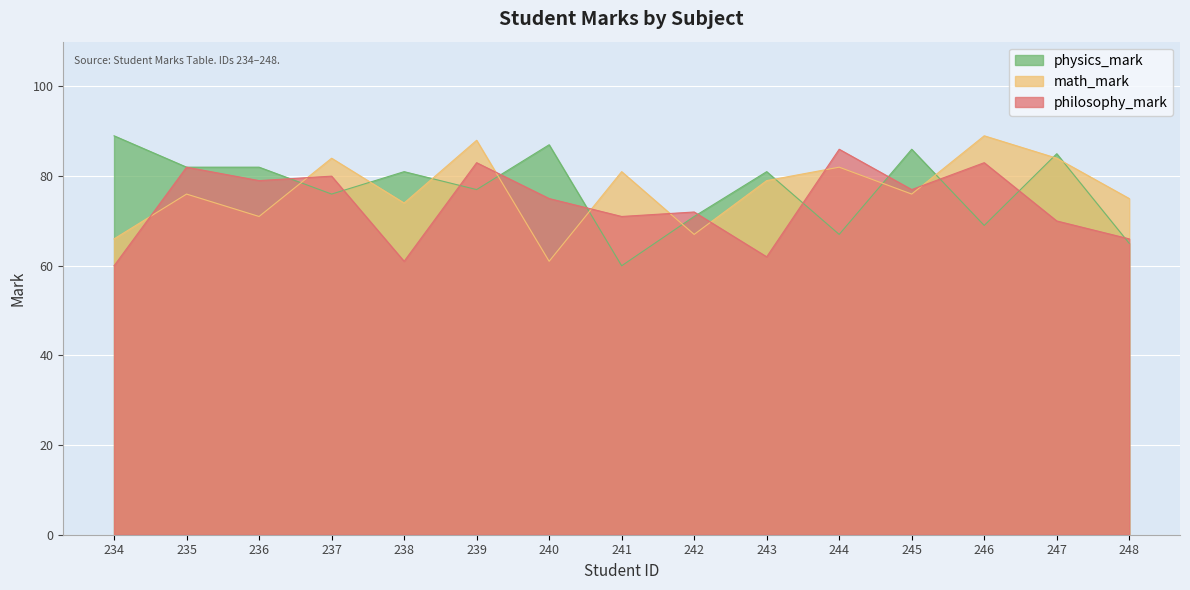

Is the value of math_mark at 240 greater than the value of philosophy_mark at 240?

No